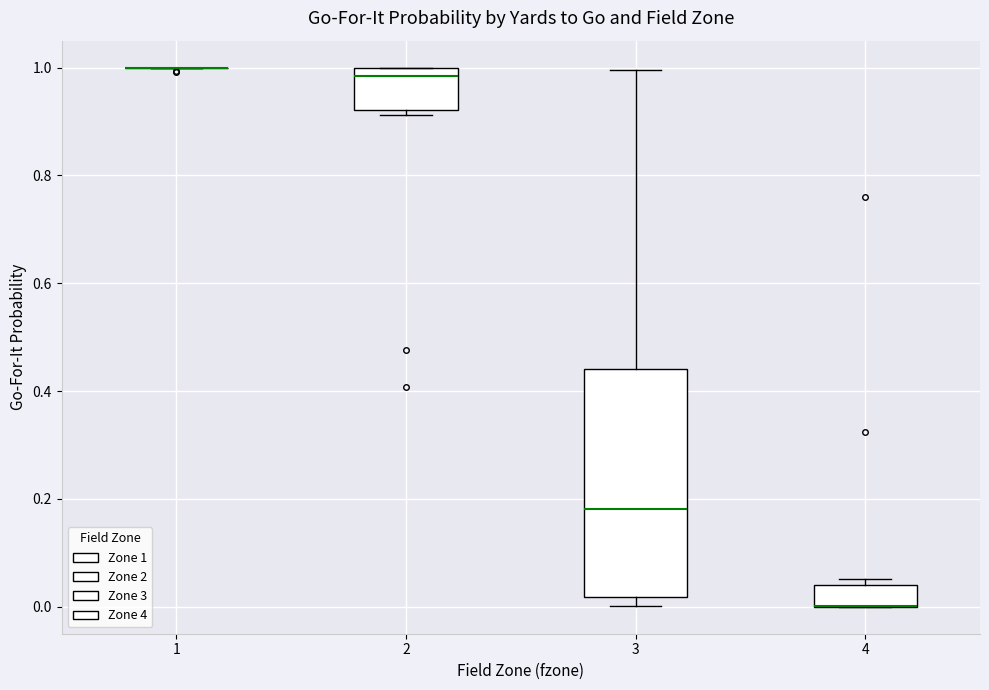

Reading left to right, read every box against the y-axis: the position of its median line, the range the box covers, and the ends of its whiskers. The values are not printed on the chart, so give them approximately, as read against the axis.

1: box collapsed to a line at 1.00, whiskers 1.00 to 1.00
2: median 0.98, box 0.92 to 1.00, whiskers 0.92 (just below the box's lower edge) to 1.00
3: median 0.18, box 0.02 to 0.44, whiskers 0.00 to 1.00
4: median 0.00 (drawn on the box's lower edge), box 0.00 to 0.04, whiskers 0.00 to 0.06